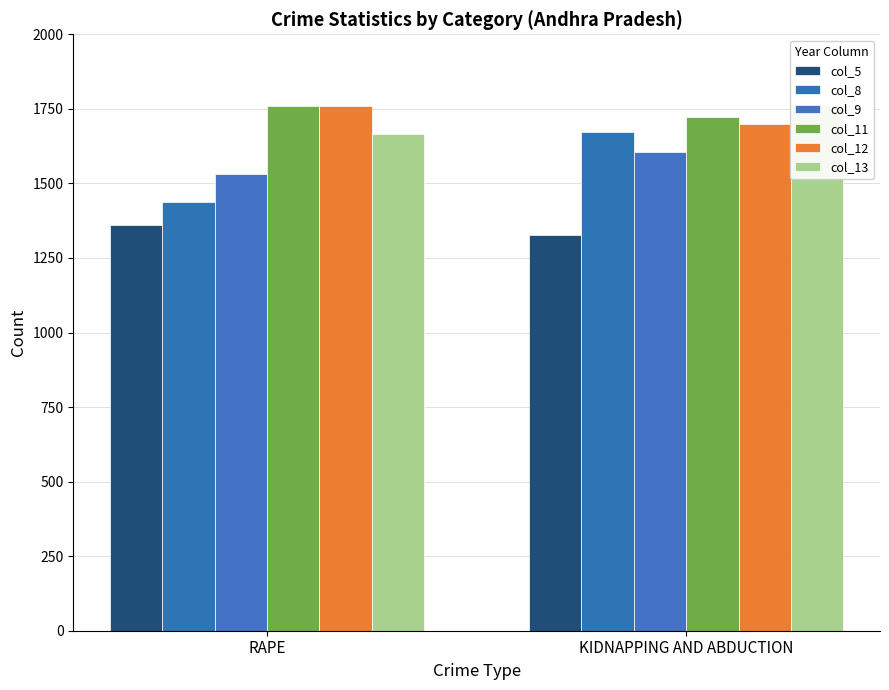

List the series in order of their peak value, highest first.

col_13, col_11, col_12, col_8, col_9, col_5